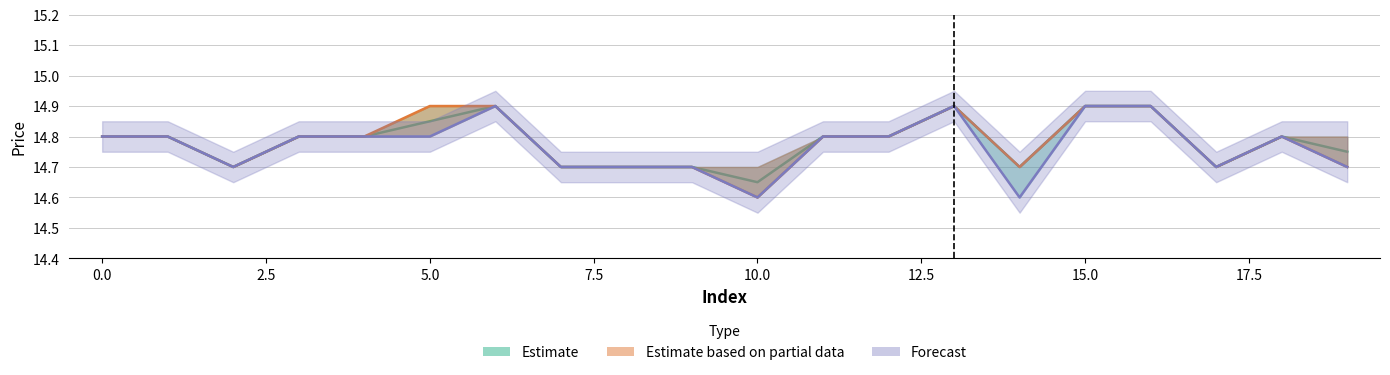

Does the chart contain any negative values?

No